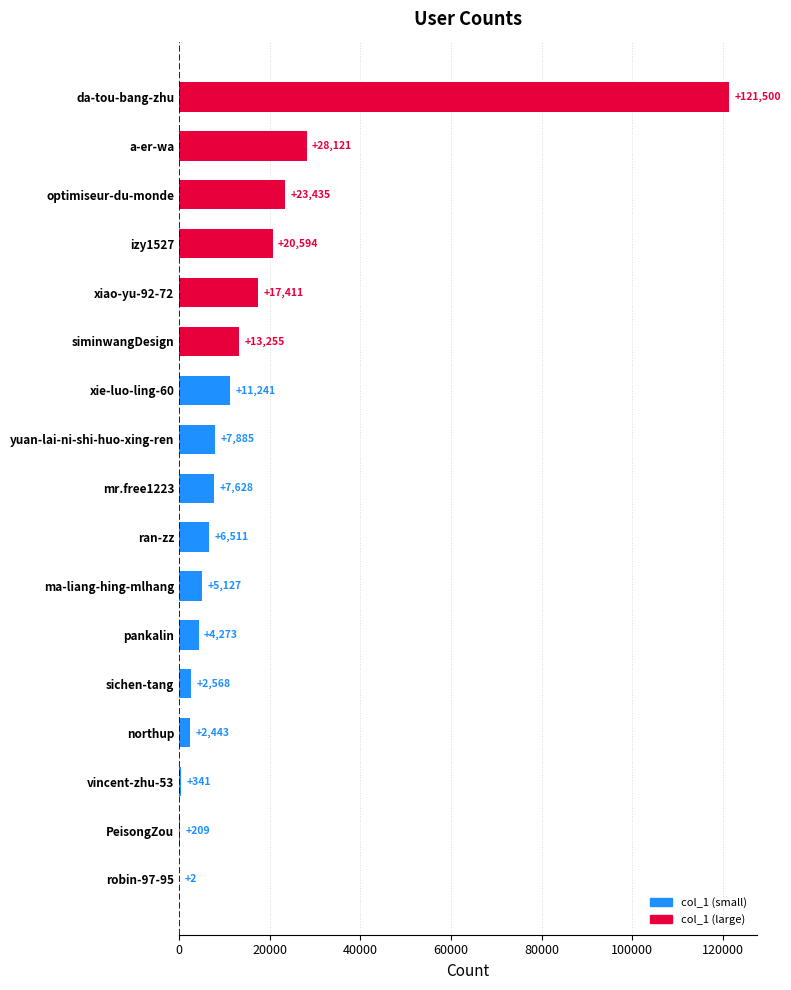

Where is the data nearest to the value 60751?

a-er-wa